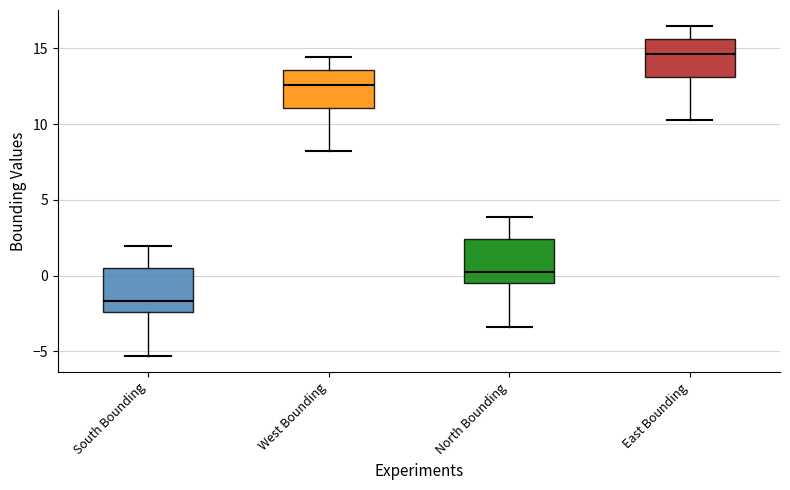

Which box has the lowest median line?

South Bounding